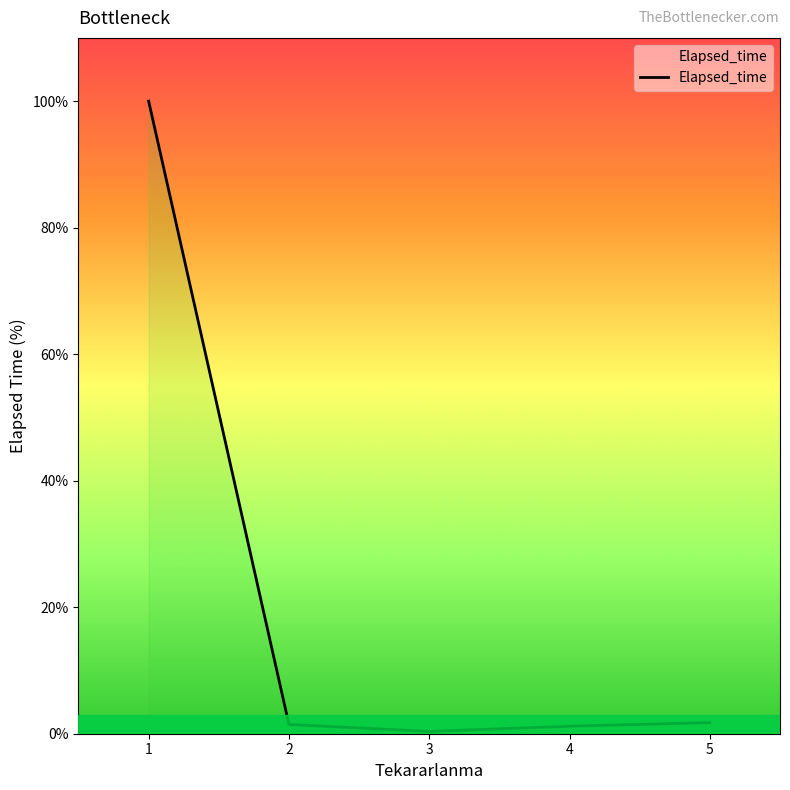

How many lines are shown in the chart?

1